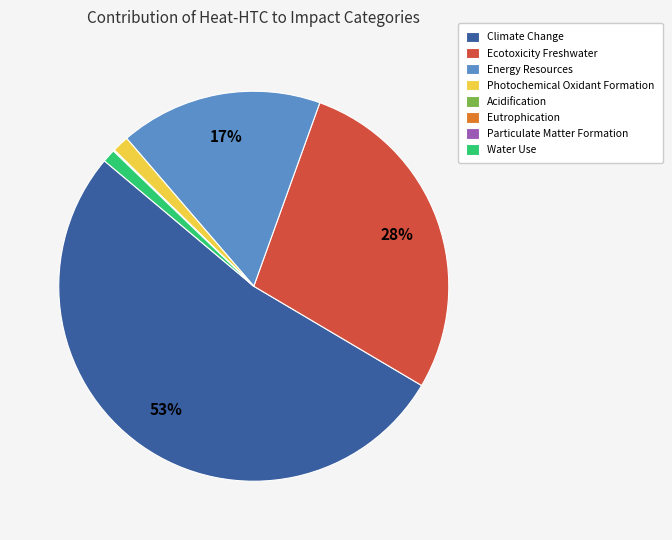

Do Climate Change and Energy Resources together represent more than half of the pie?

Yes